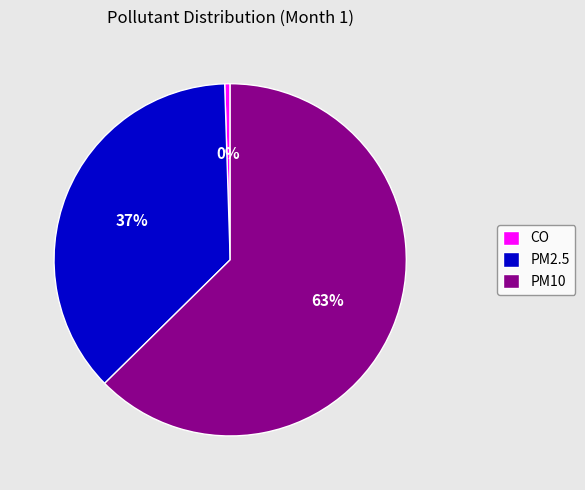

To the nearest percent, what is the combined percentage of PM2.5 and PM10?

100%